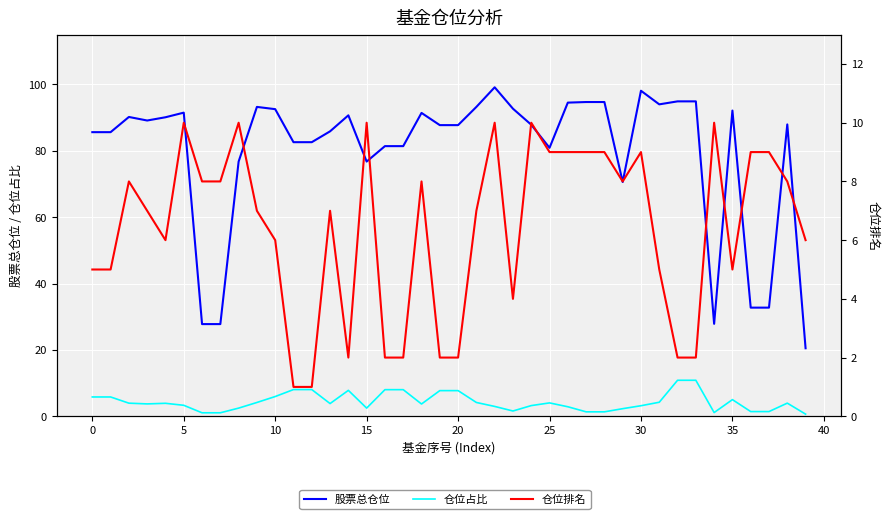

What is the value of the 股票总仓位 point at the 25th from the left?

87.9